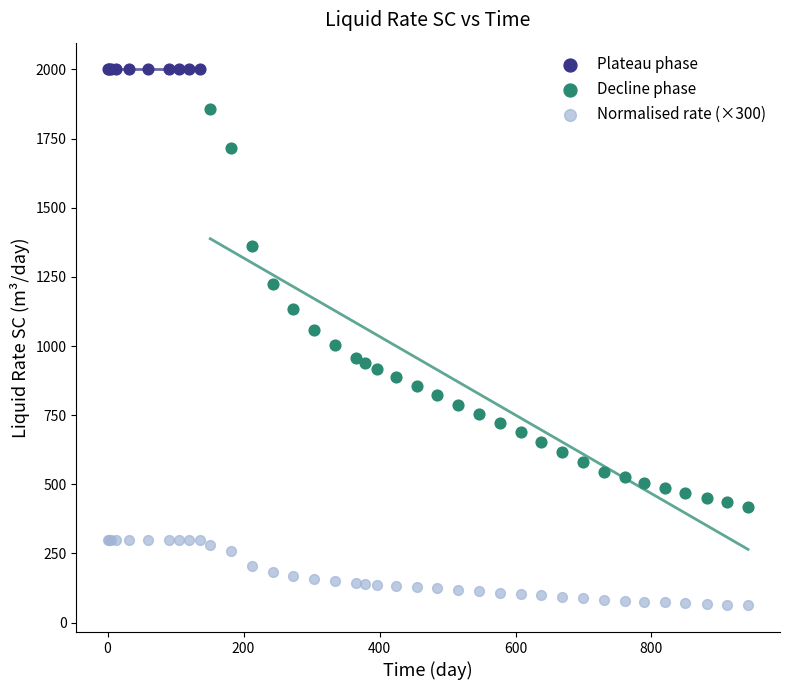

Which series contains the lowest Y value?

Normalised rate (×300)